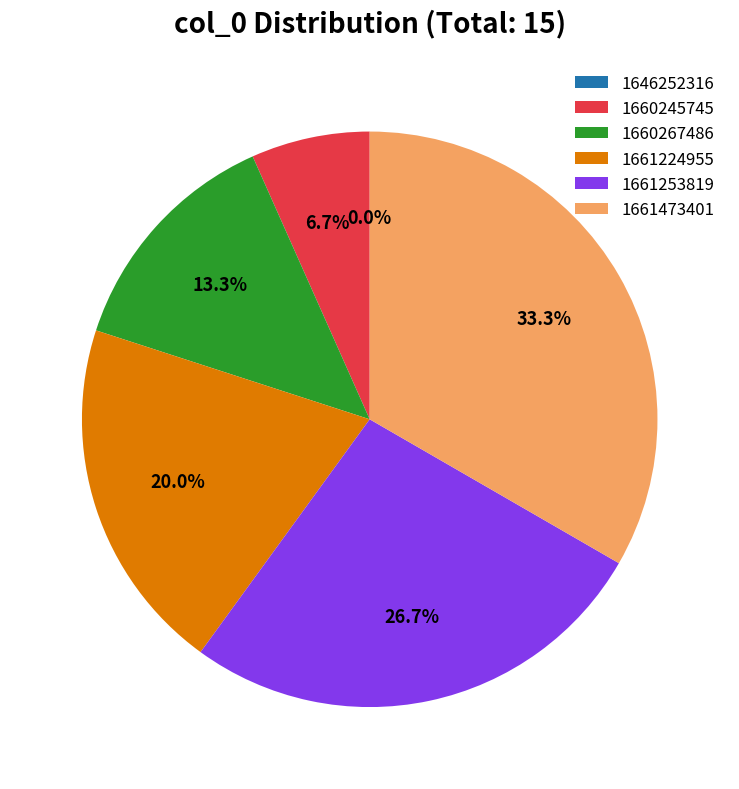

Between 1660245745 and 1661473401, which is larger?

1661473401